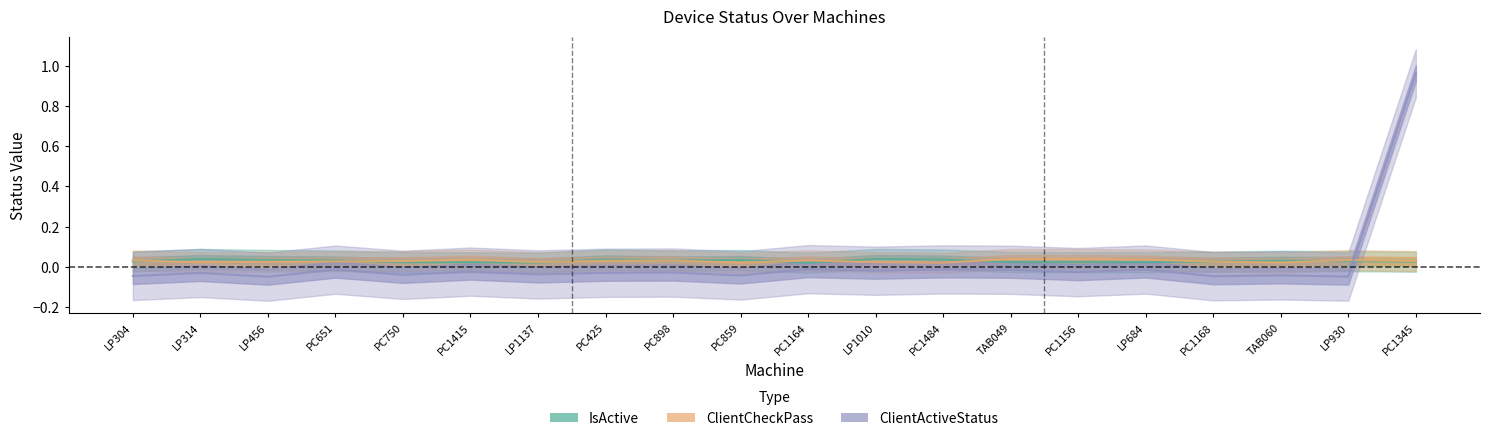

Is the value of IsActive at PC859 greater than the value of ClientActiveStatus at LP930?

Yes